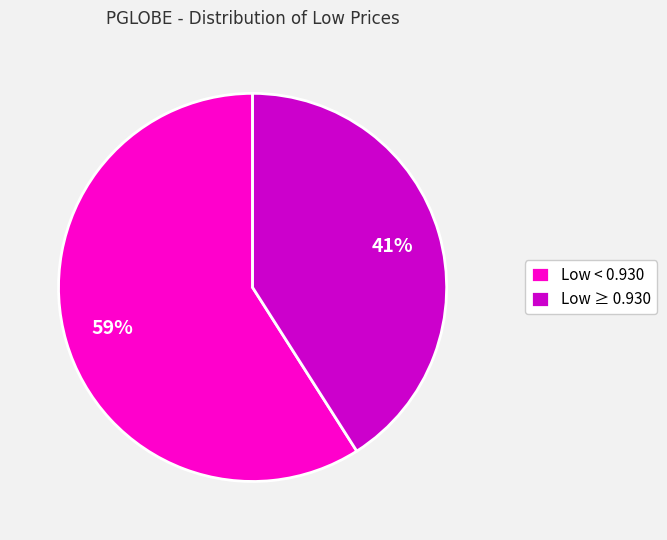

Combined, do Low ≥ 0.930 and Low < 0.930 account for over 50%?

Yes